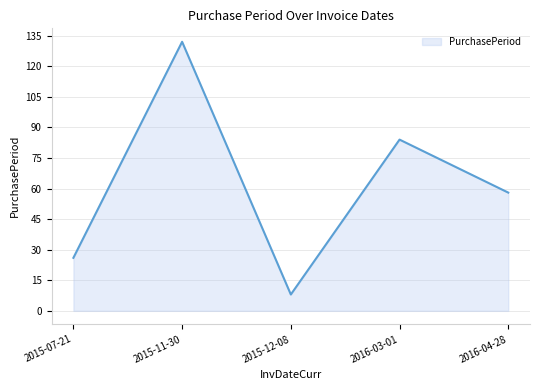

How many lines are shown in the chart?

1